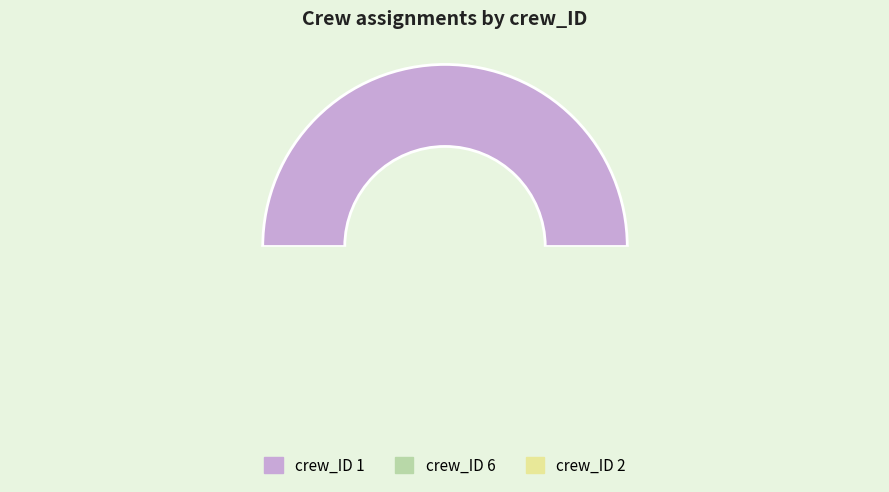

Is it true that 1 is 50% of the pie?

True